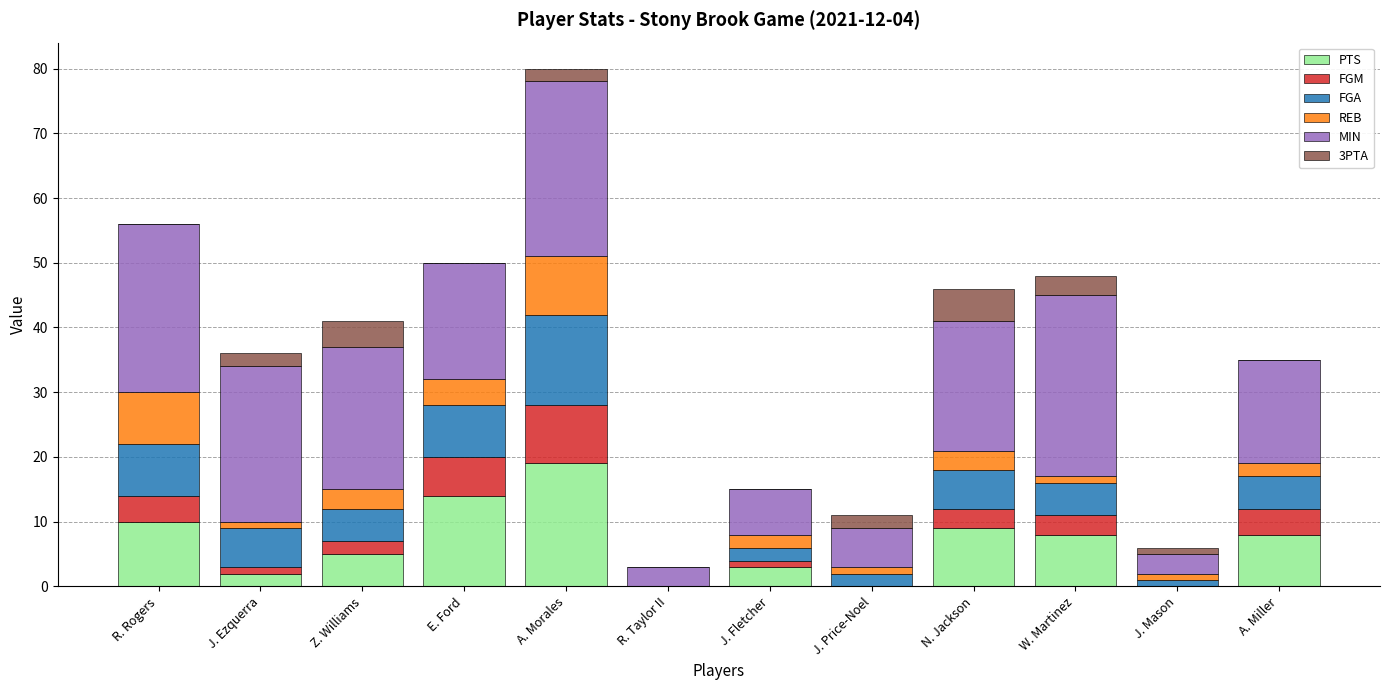

At which category is the sum across all series the highest?

A. Morales